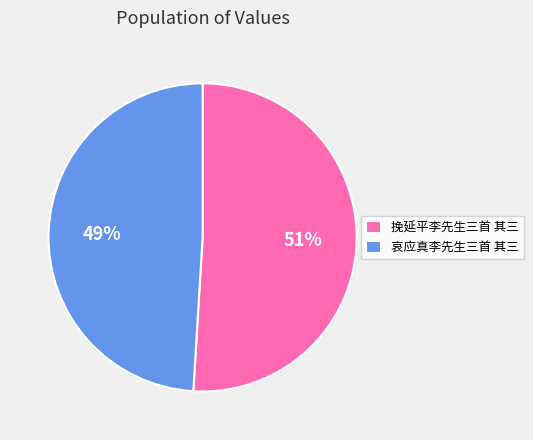

Approximately how many times larger is the value at 挽延平李先生三首 其三 compared to 哀应真李先生三首 其三?

1.0